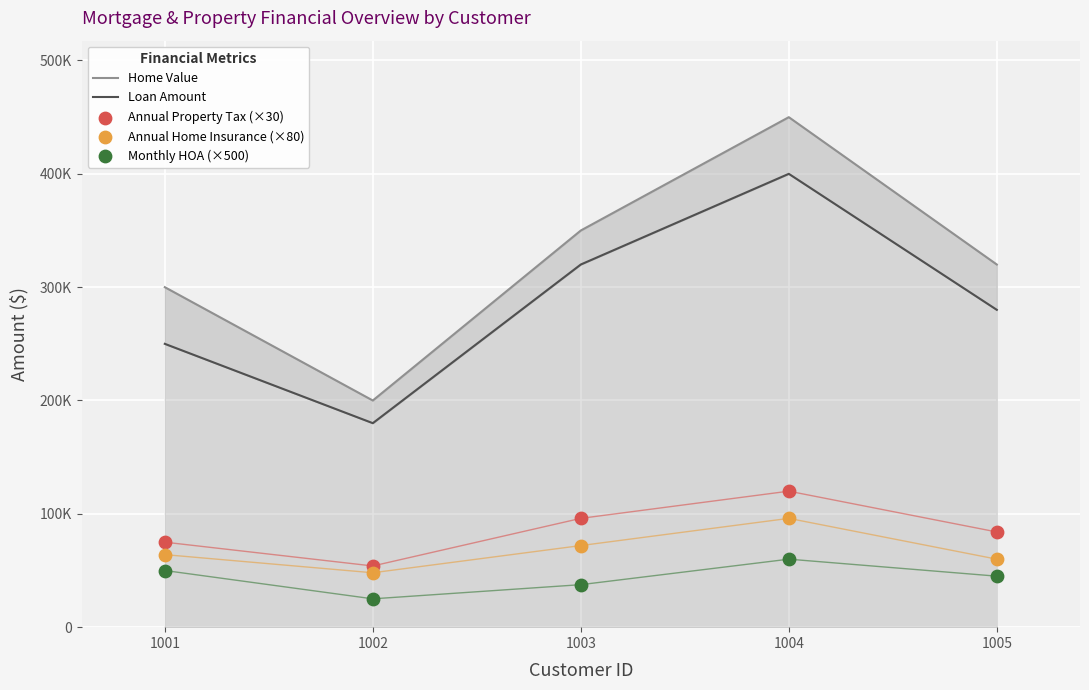

At which category is the sum across all series the highest?

1004